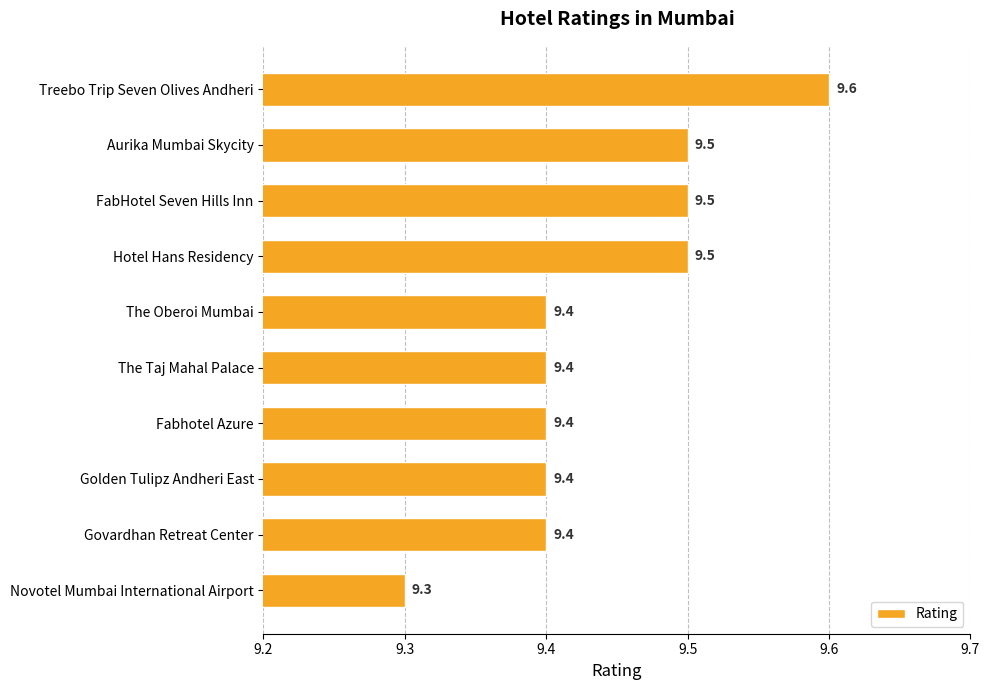

The chart shows a value of 9.5 at Aurika Mumbai Skycity. True or false?

True